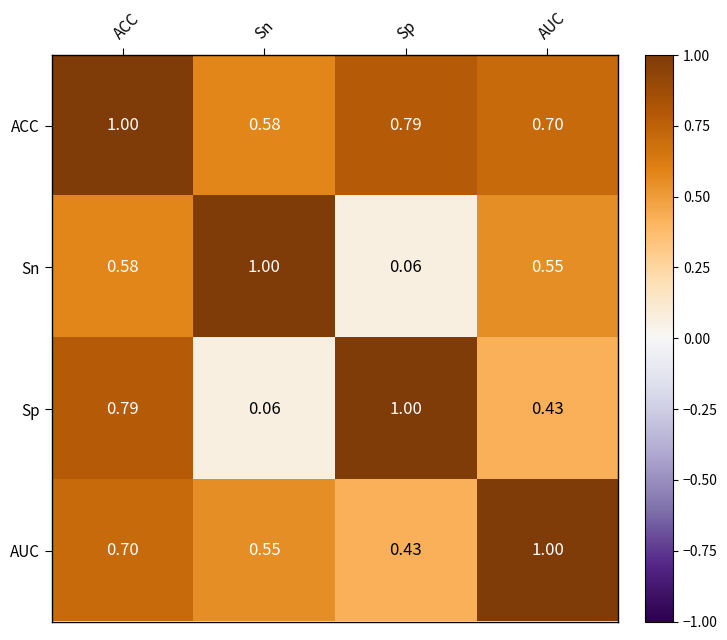

At which label is AUC closest to 0?

Sp